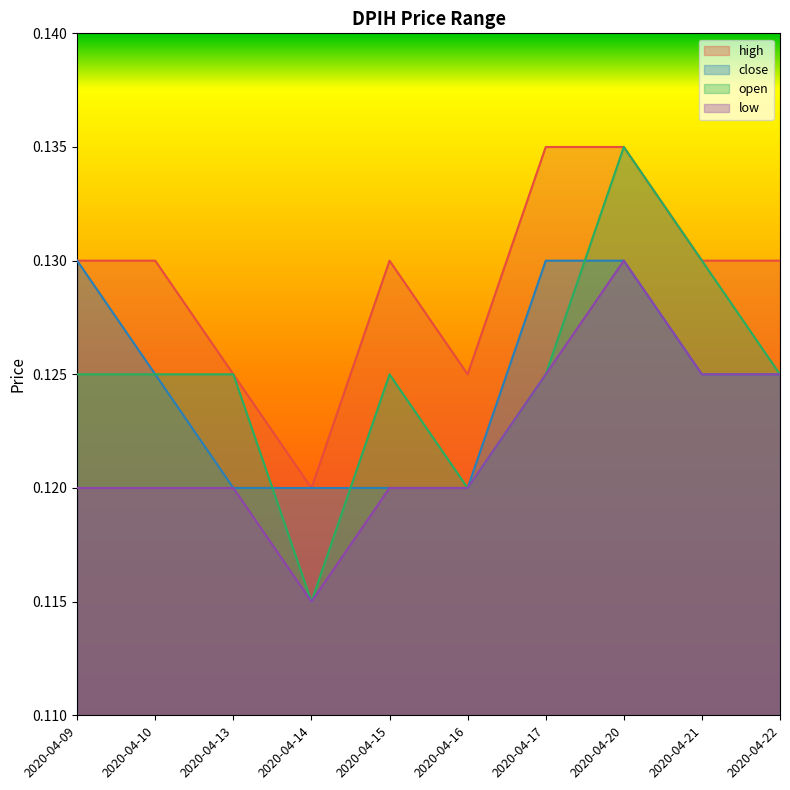

Between 2020-04-09 and 2020-04-10, which is larger?

2020-04-09